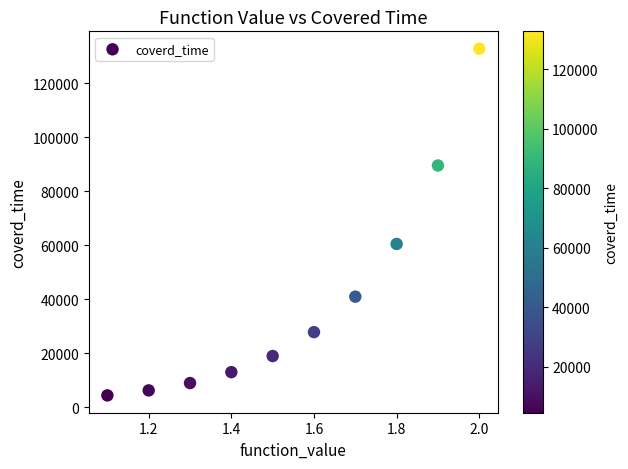

What is the average Y value?

40360